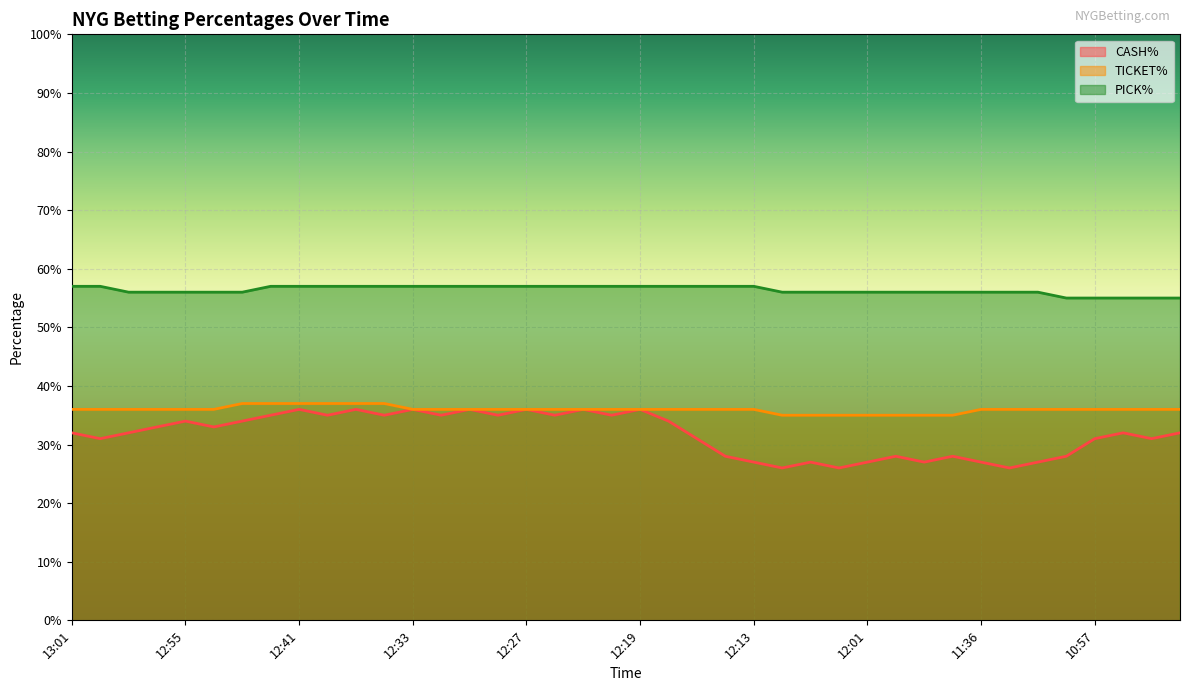

The TICKET% series shows 0.5 at 12:01. True or false?

False